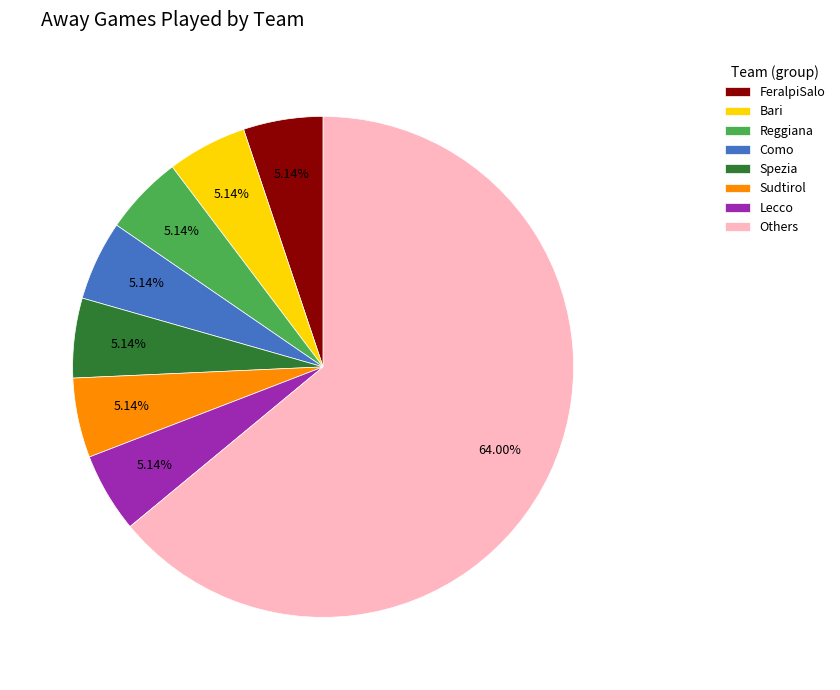

Which category has the biggest portion of the pie?

Others